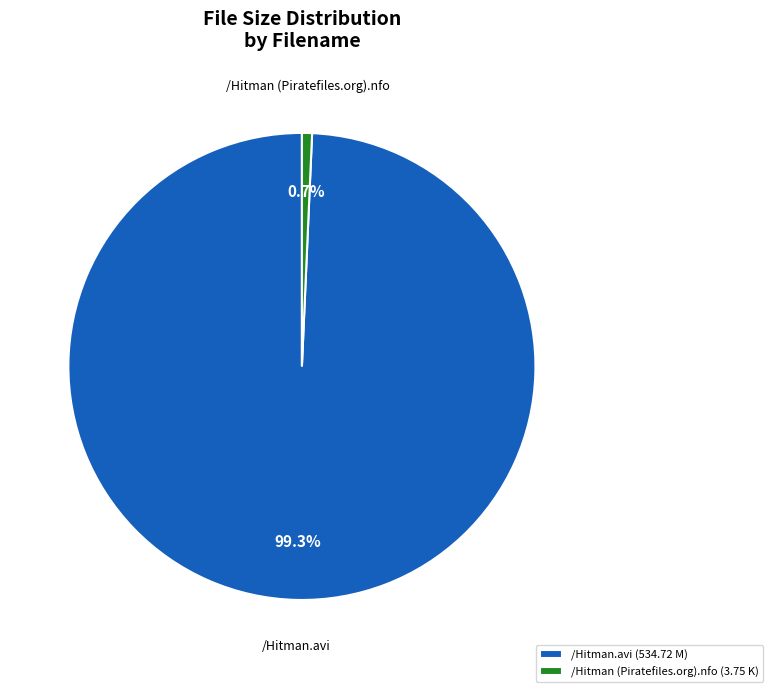

Does /Hitman (Piratefiles.org).nfo represent more than half of the total?

No